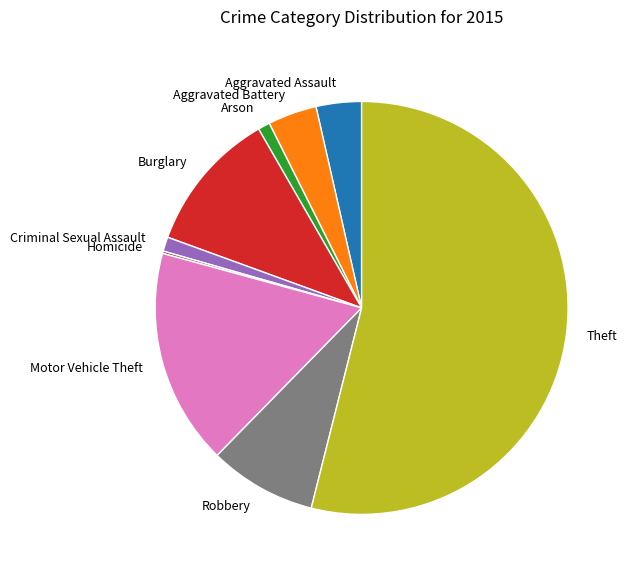

What is the largest slice in the pie chart?

Theft